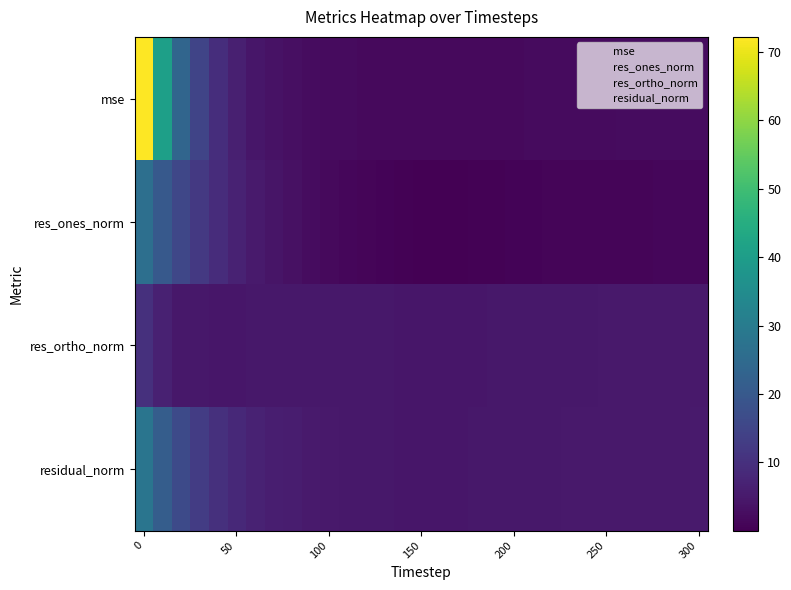

How many distinct data groups are displayed?

4